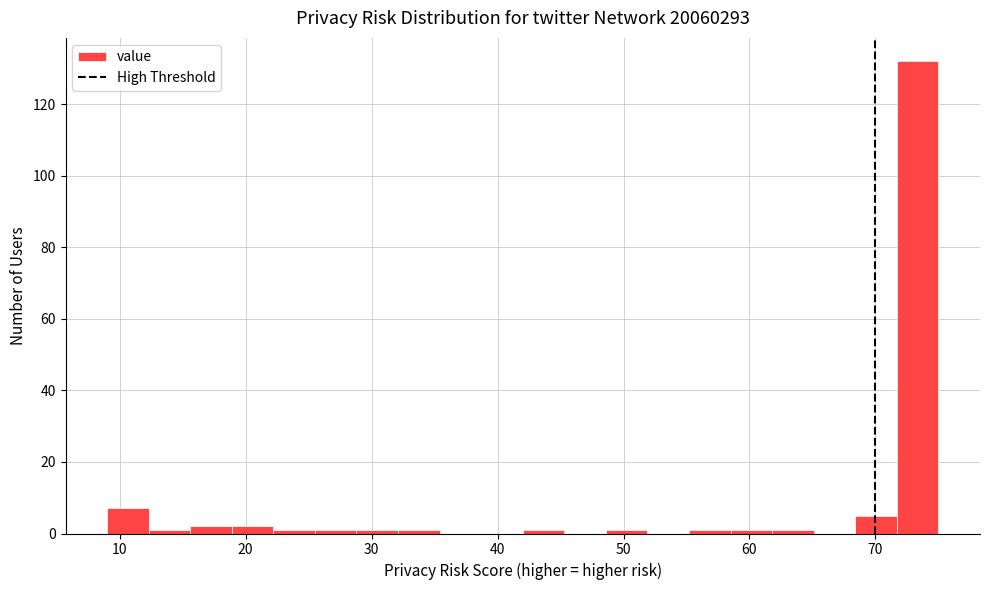

Around what value on the x-axis is the tallest bar? Give the approximate position of its centre, as read against the axis.

73